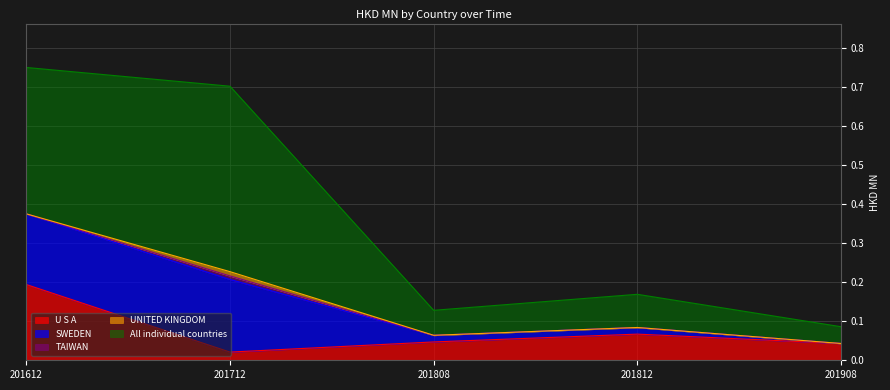

Read the U S A value at 201612.

0.2